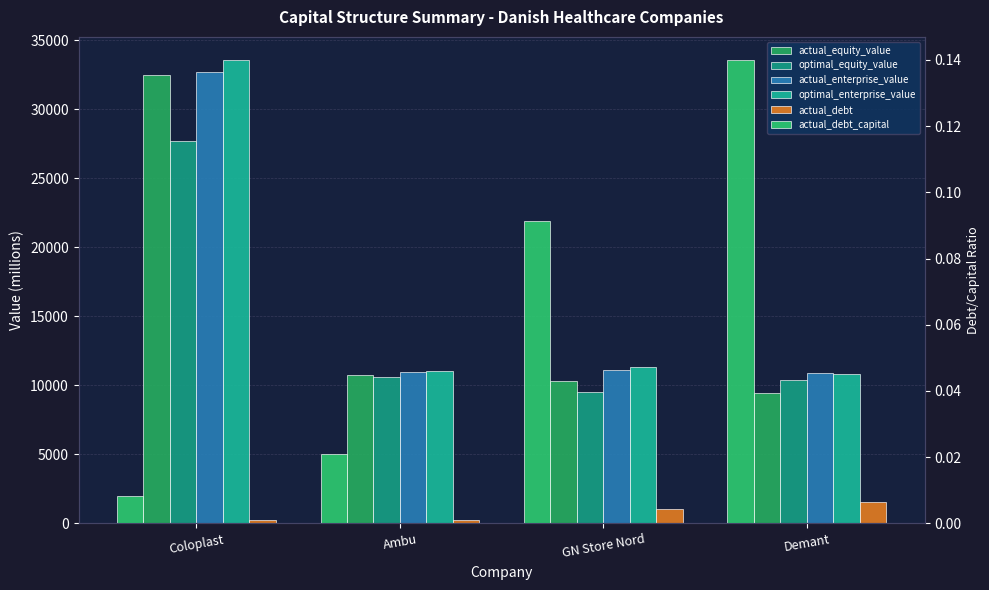

Which has a higher value, Coloplast or GN Store Nord?

Coloplast